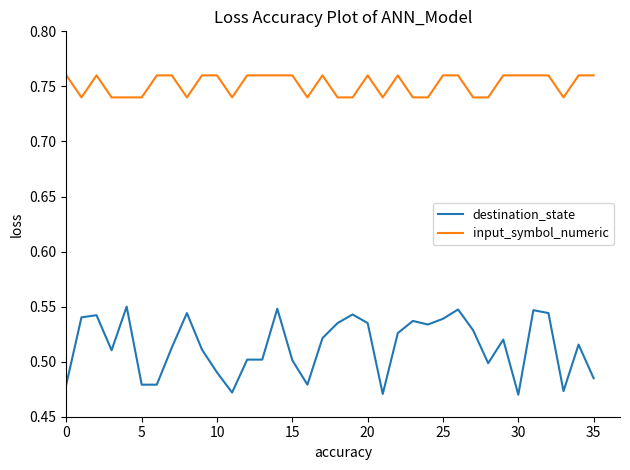

List the series in order of their peak value, lowest first.

destination_state, input_symbol_numeric